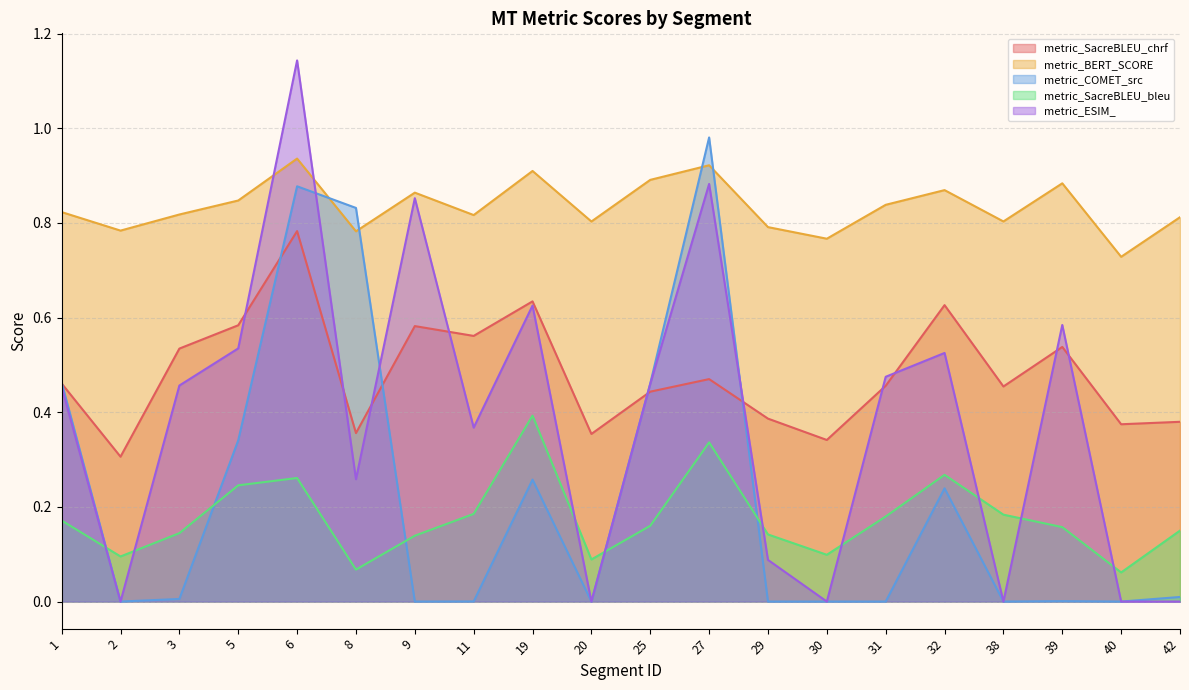

Does the chart have visible grid lines?

Yes